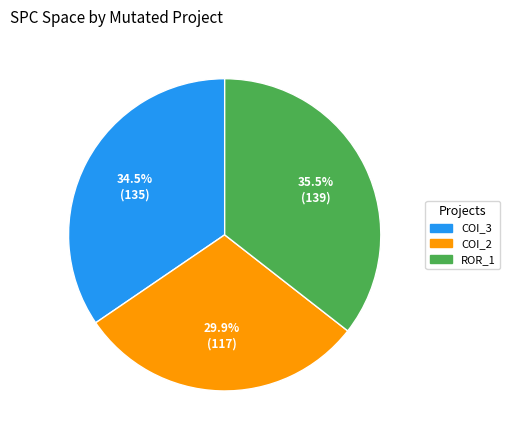

To the nearest percent, what is the difference between the largest and smallest slice percentages?

6%